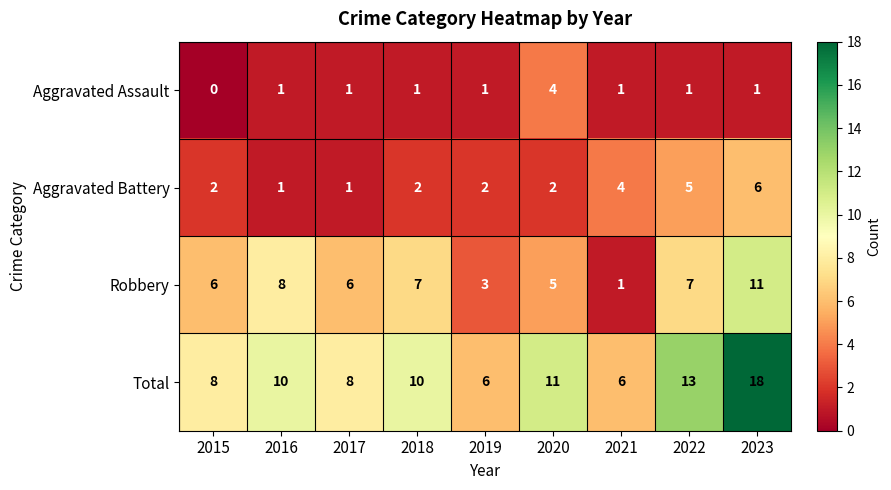

Which series has the largest total across all categories?

Total